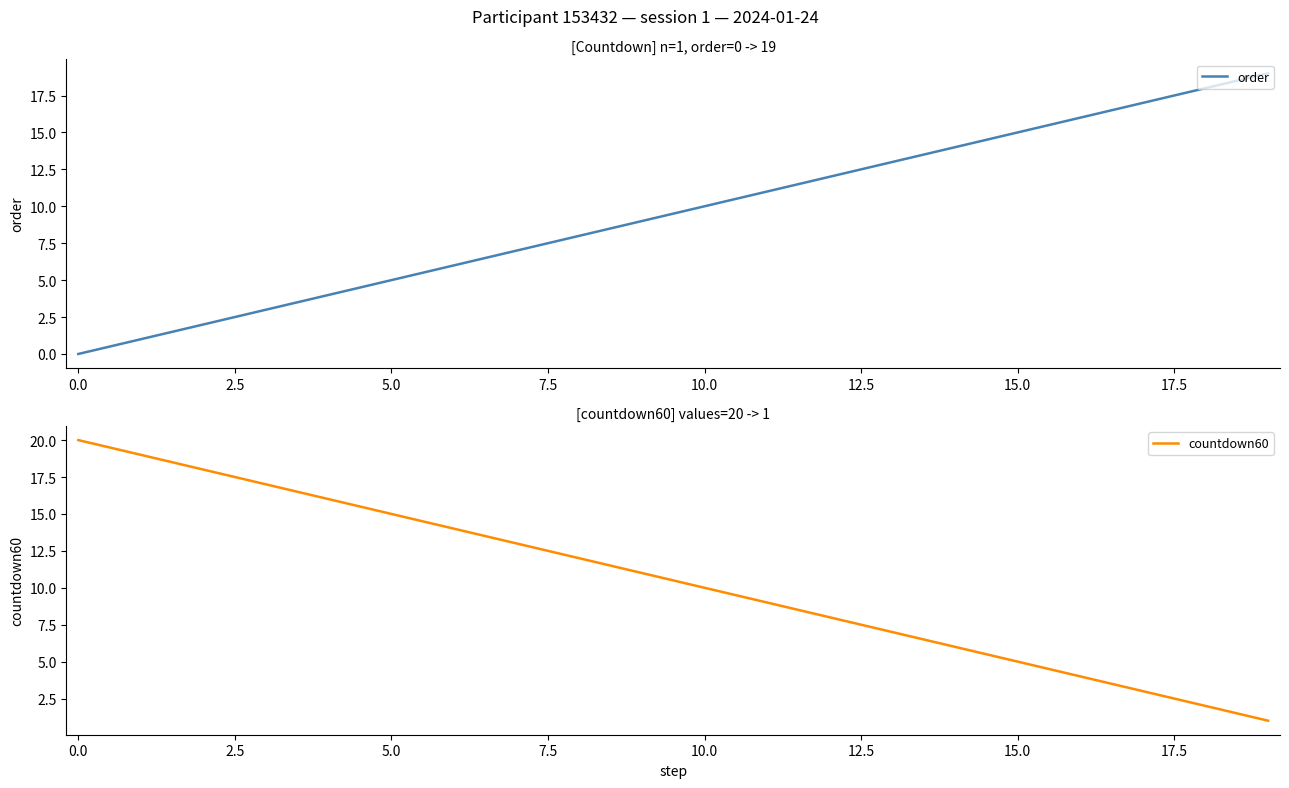

Is it true that order equals 15 at 15.0?

True